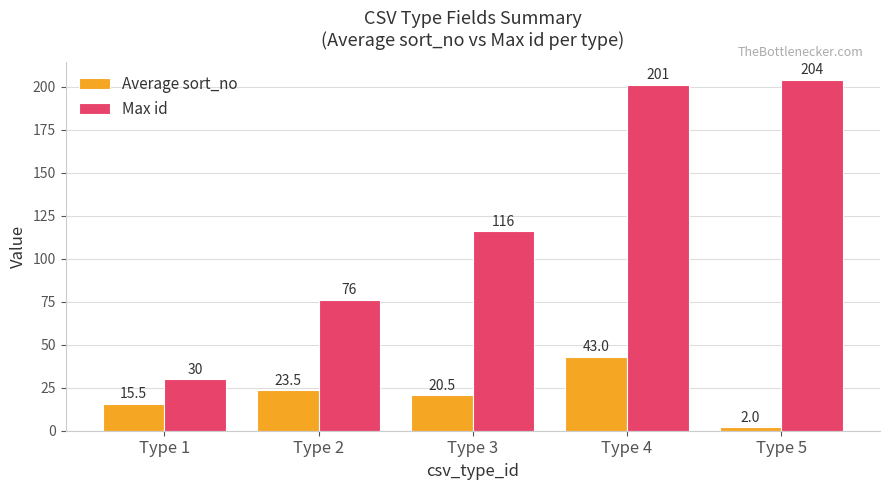

How many values in the Max id series are below 116?

2